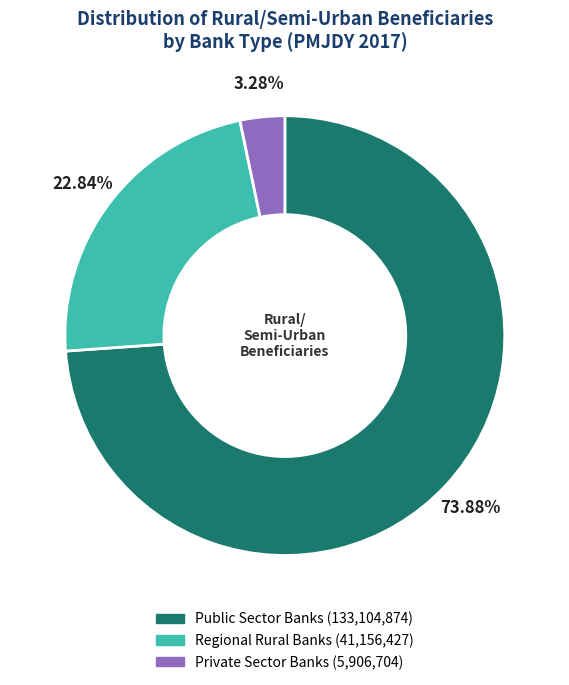

To the nearest percent, what percentage of the pie is Public Sector Banks?

74%